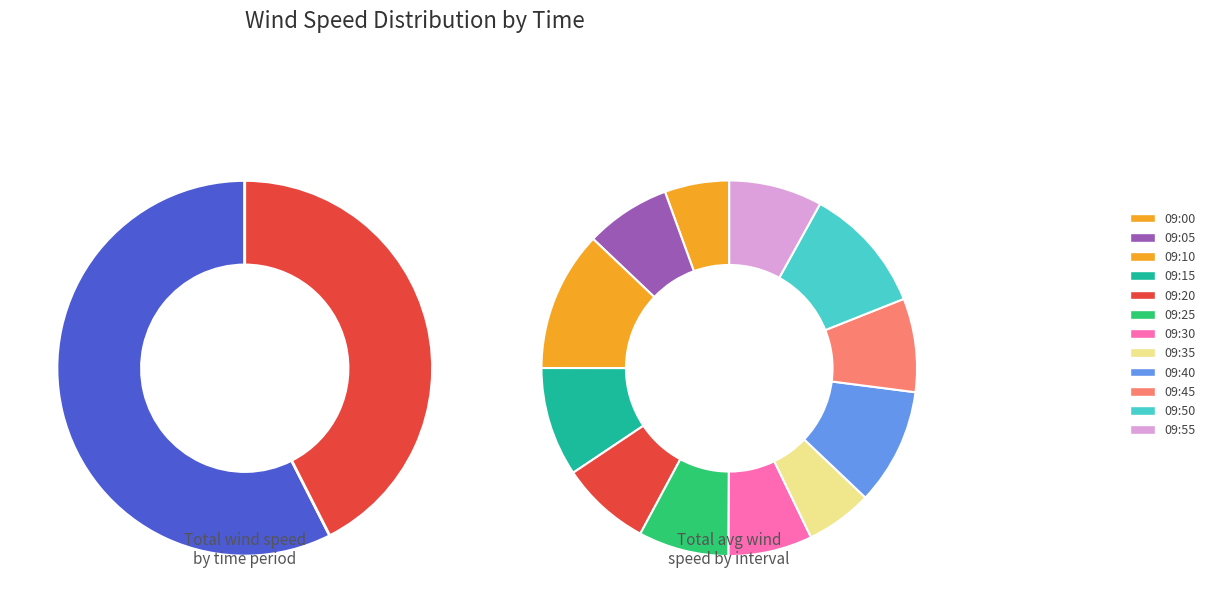

Does 7 represent more than half of the total?

No